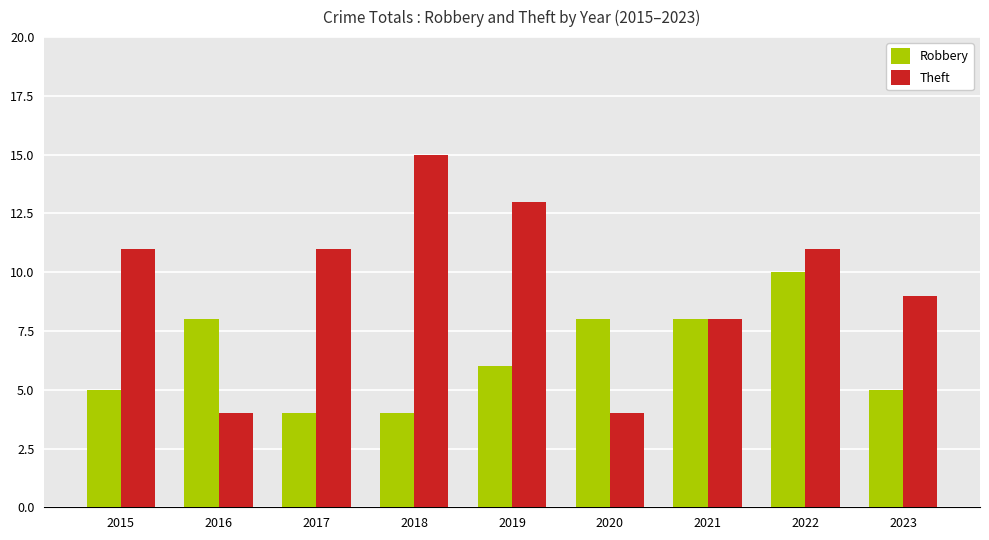

Reading right to left, transcribe all the data shown in this chart.

Robbery: 2023=5	2022=10	2021=8	2020=8	2019=6	2018=4	2017=4	2016=8	2015=5
Theft: 2023=9	2022=11	2021=8	2020=4	2019=13	2018=15	2017=11	2016=4	2015=11